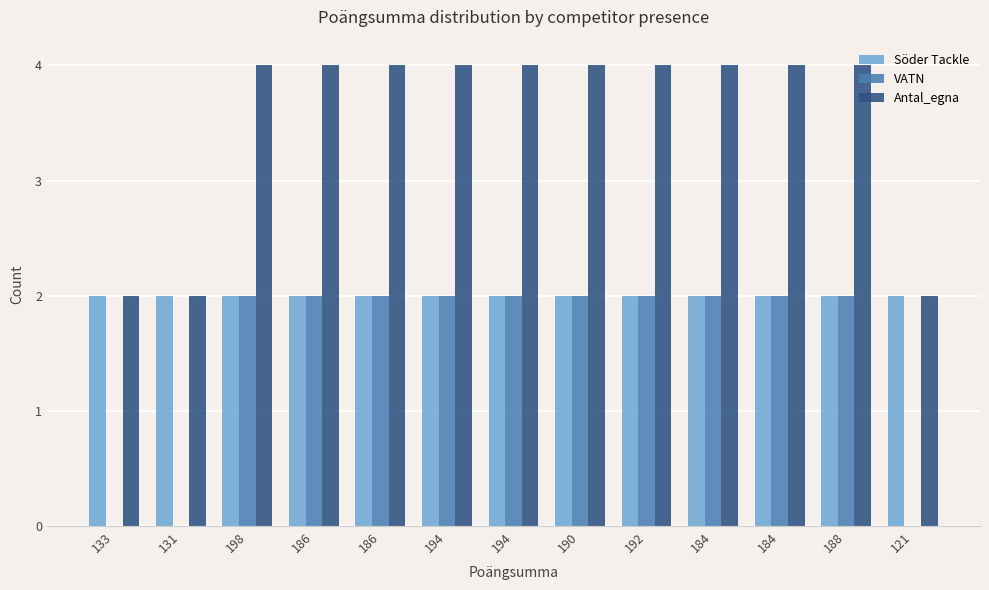

Reading right to left, list all the values displayed in this chart.

Söder Tackle: 2	2	2	2	2	2	2	2	2	2	2	2	2
VATN: 0	2	2	2	2	2	2	2	2	2	2	0	0
Antal_egna: 2	4	4	4	4	4	4	4	4	4	4	2	2